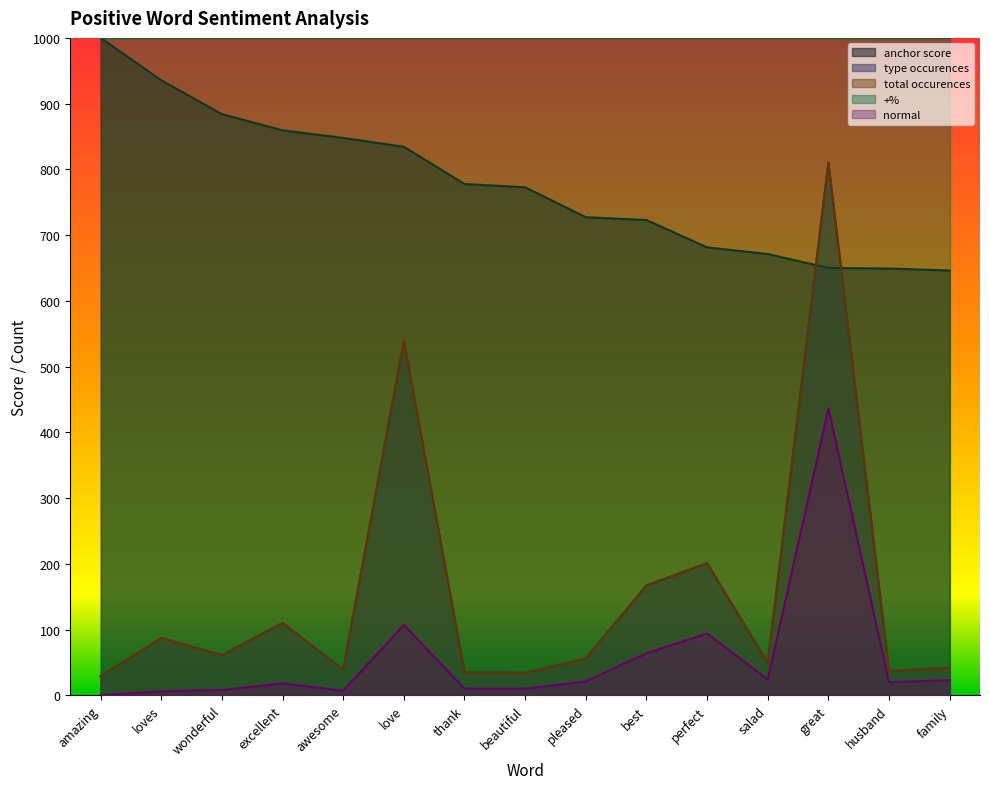

At which label is type occurences closest to 419?

love